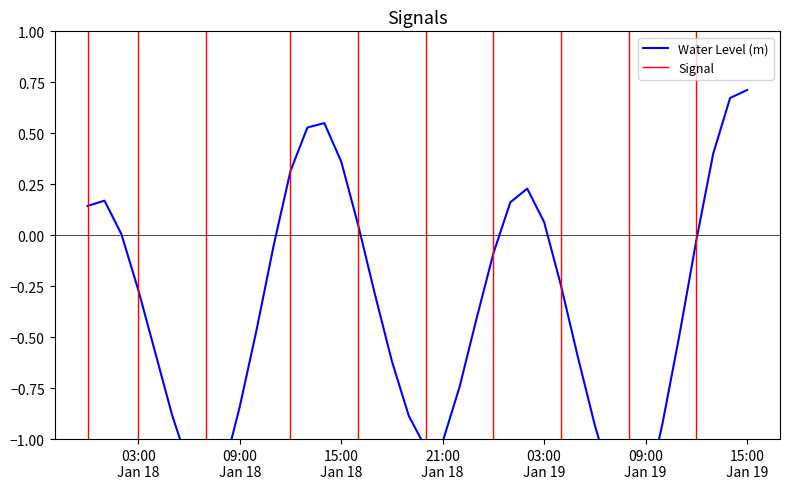

What is the average value?

-0.4